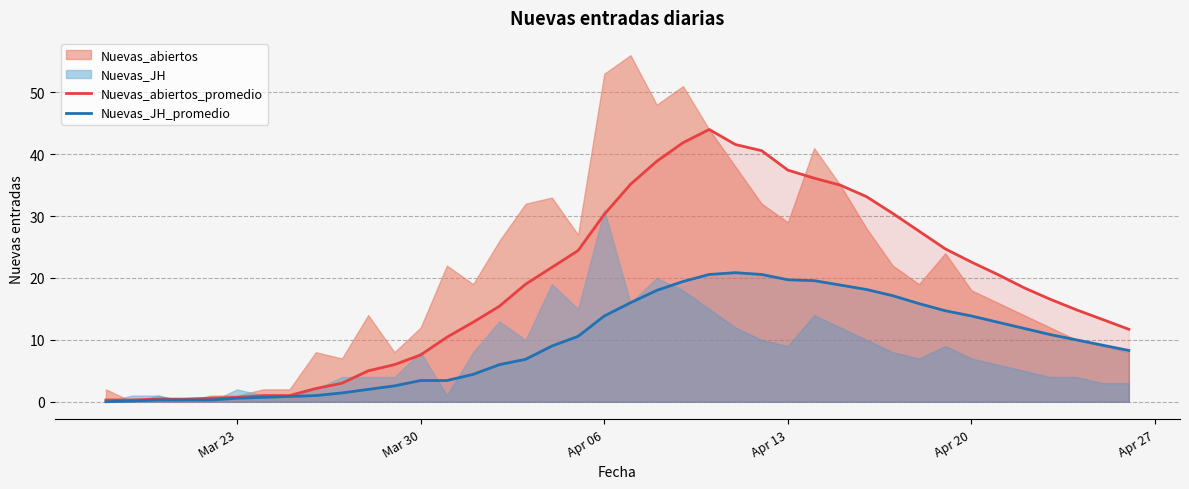

What is the highest value of the Nuevas_JH_promedio series?

20.9